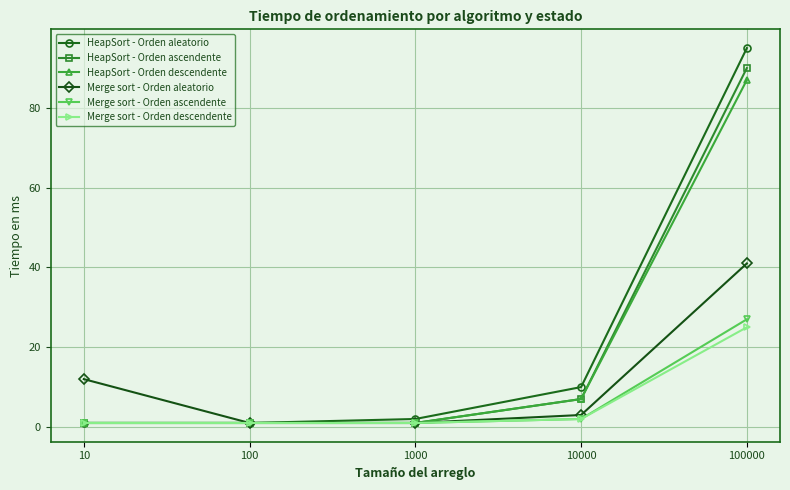

Reading left to right, list all the values displayed in this chart.

HeapSort - Orden aleatorio: 1	1	2	10	95
HeapSort - Orden ascendente: 1	1	1	7	90
HeapSort - Orden descendente: 1	1	1	7	87
Merge sort - Orden aleatorio: 12	1	1	3	41
Merge sort - Orden ascendente: 1	1	1	2	27
Merge sort - Orden descendente: 1	1	1	2	25